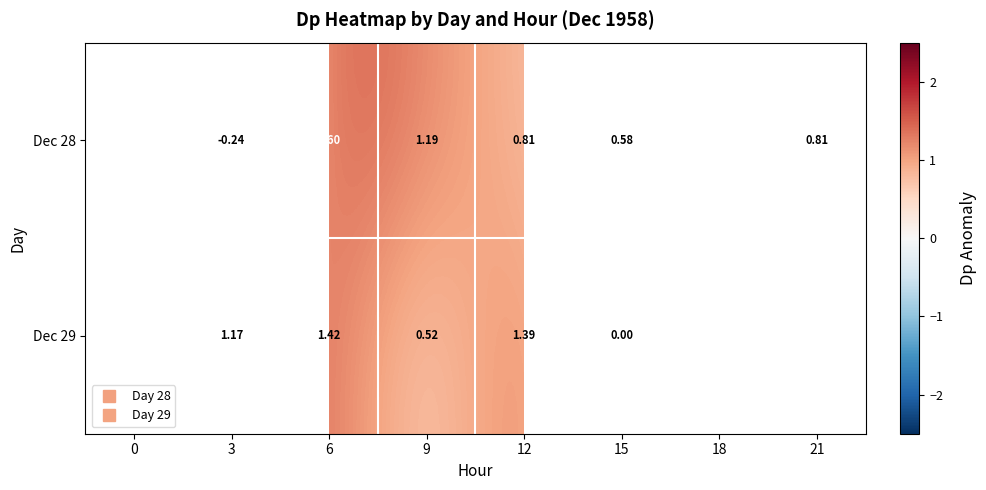

At which category does the chart reach its minimum across all series?

3